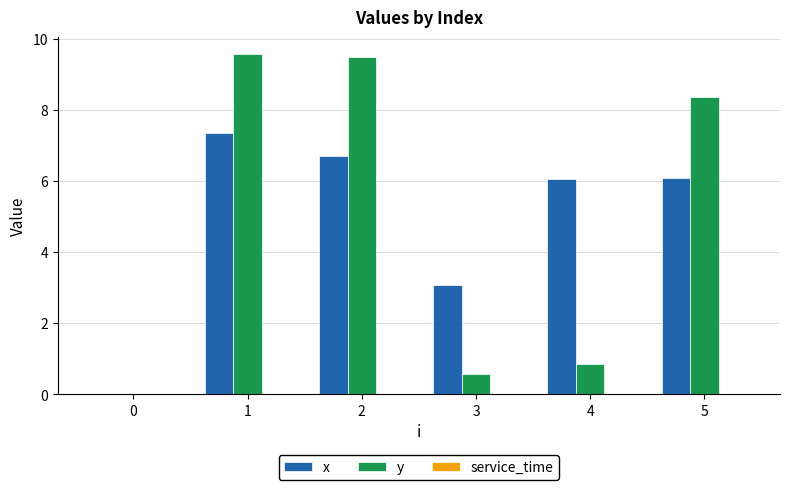

Where is y nearest to the value 4?

4